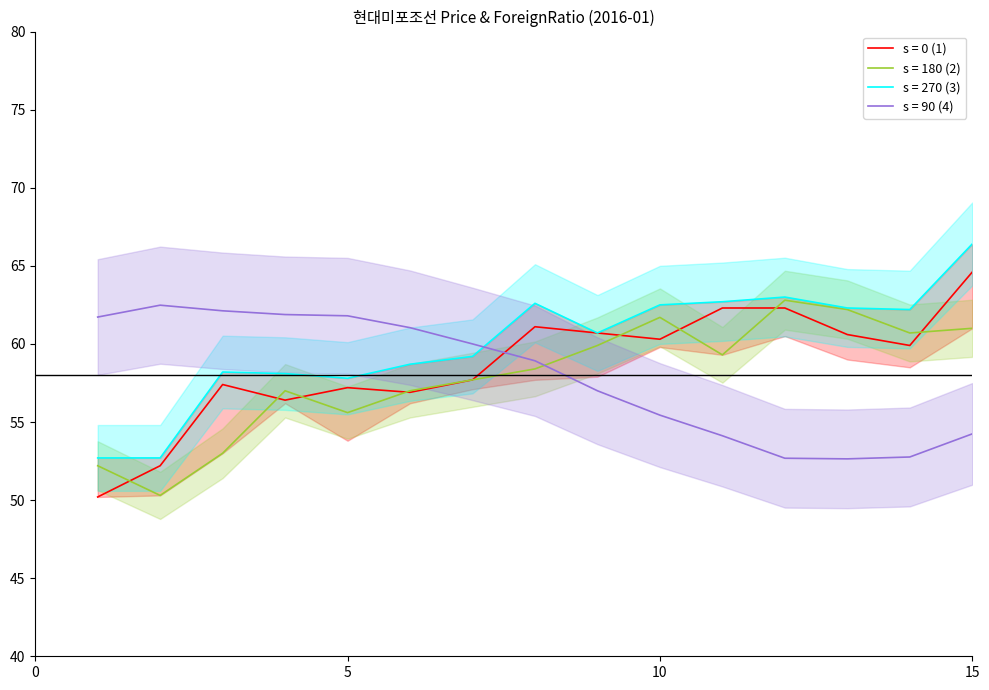

In Close, how many points are lower than both neighbors (excluding endpoints)?

4